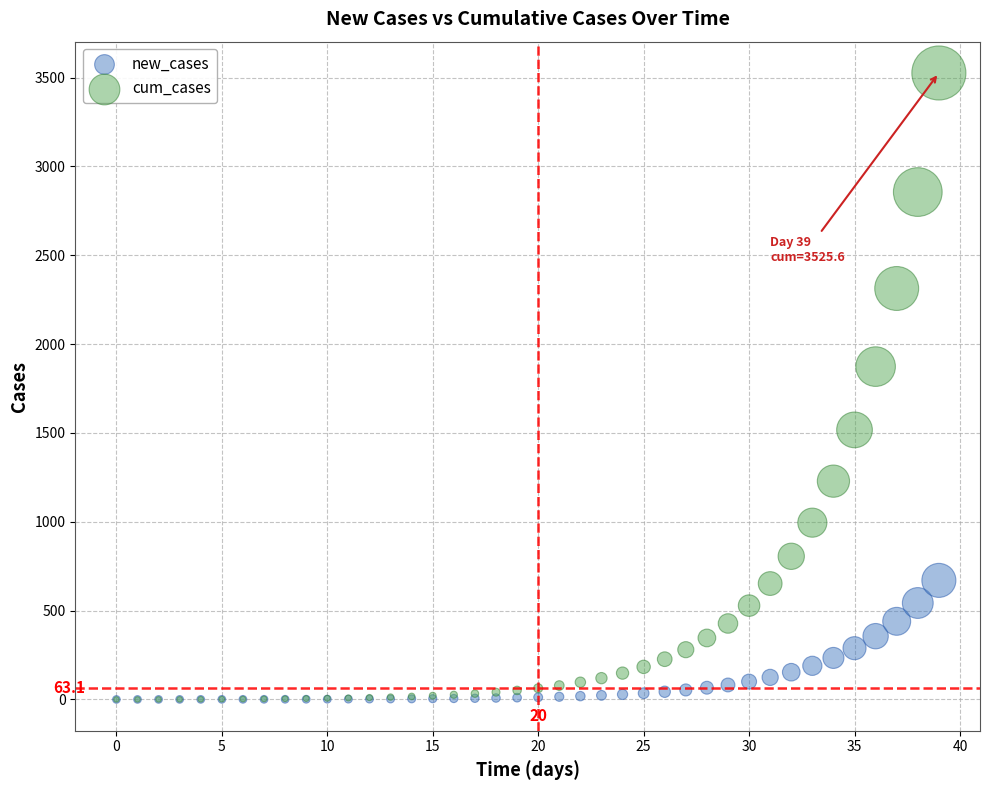

In the cum_cases series, what Y value is closest to 1762?

1873.2